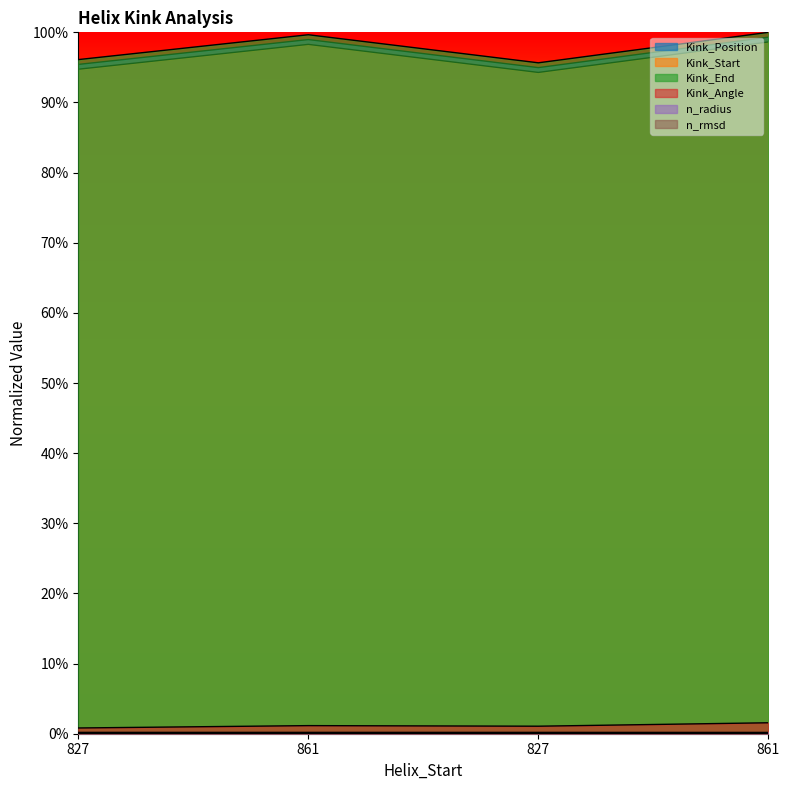

Does the chart have visible grid lines?

No